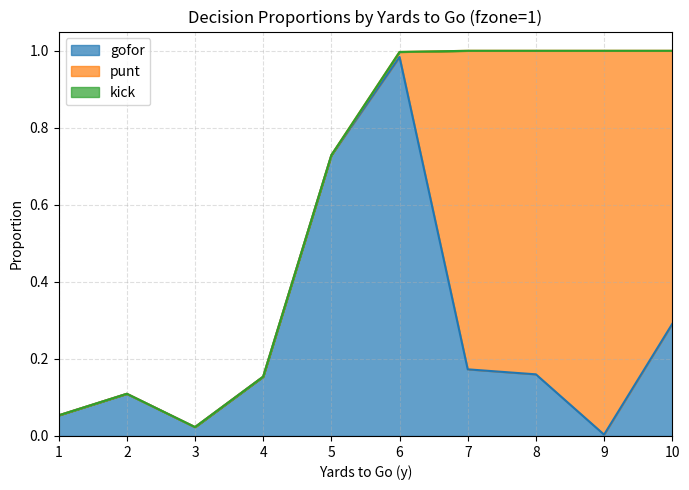

What is the average value of the gofor series?

0.3